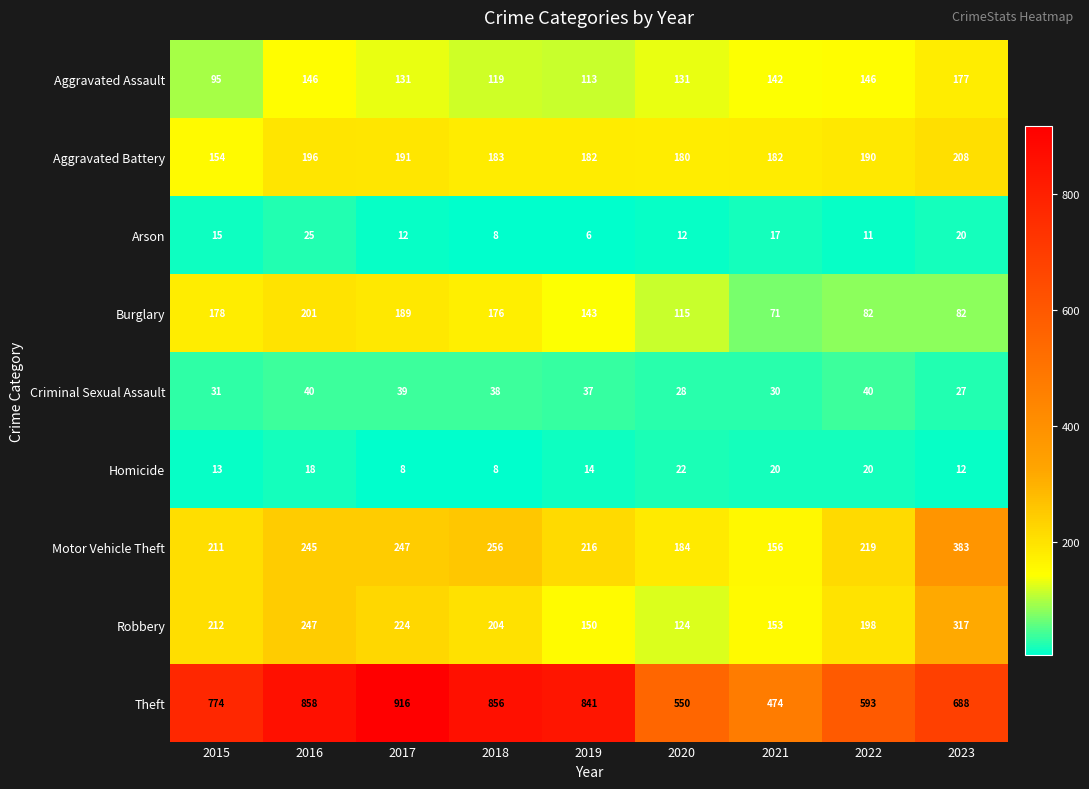

At how many categories does at least one series exceed 724?

5